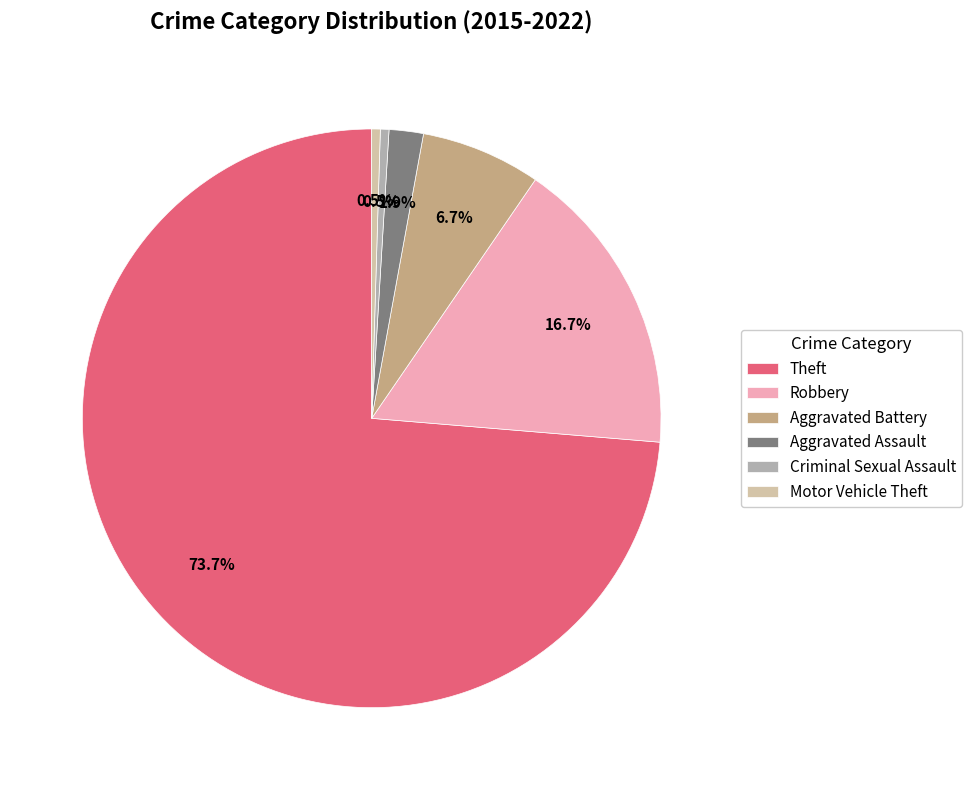

Which slice is the largest?

Theft